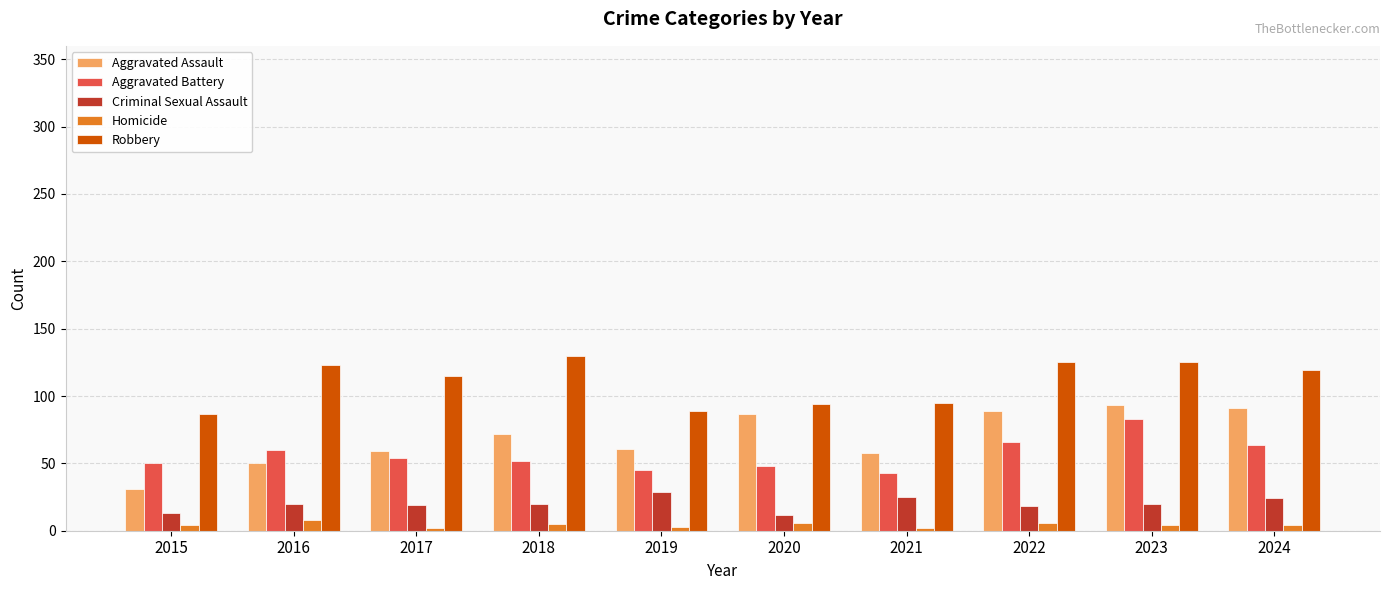

What is the maximum value for Homicide?

8